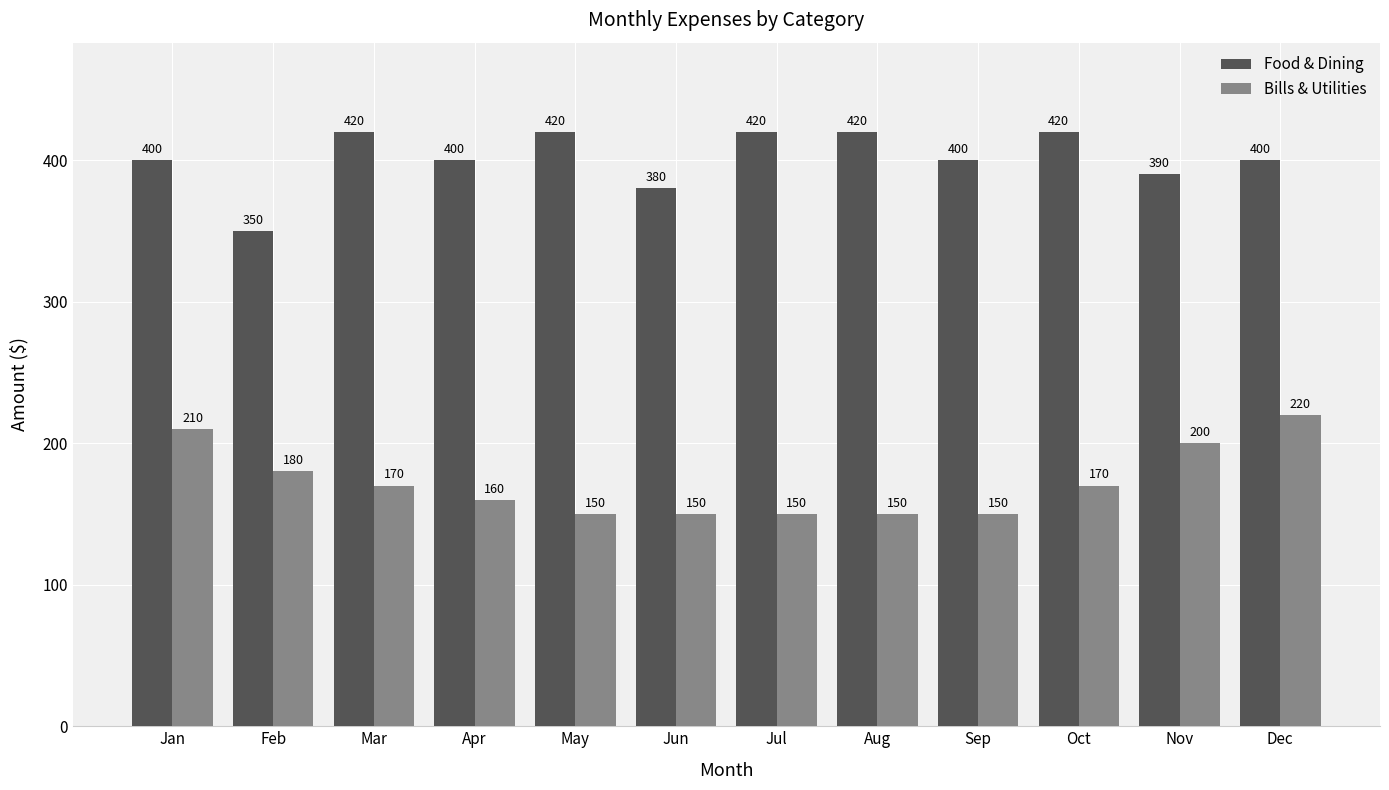

What is the approximate value of Bills & Utilities at Jun, to the nearest 5?

150